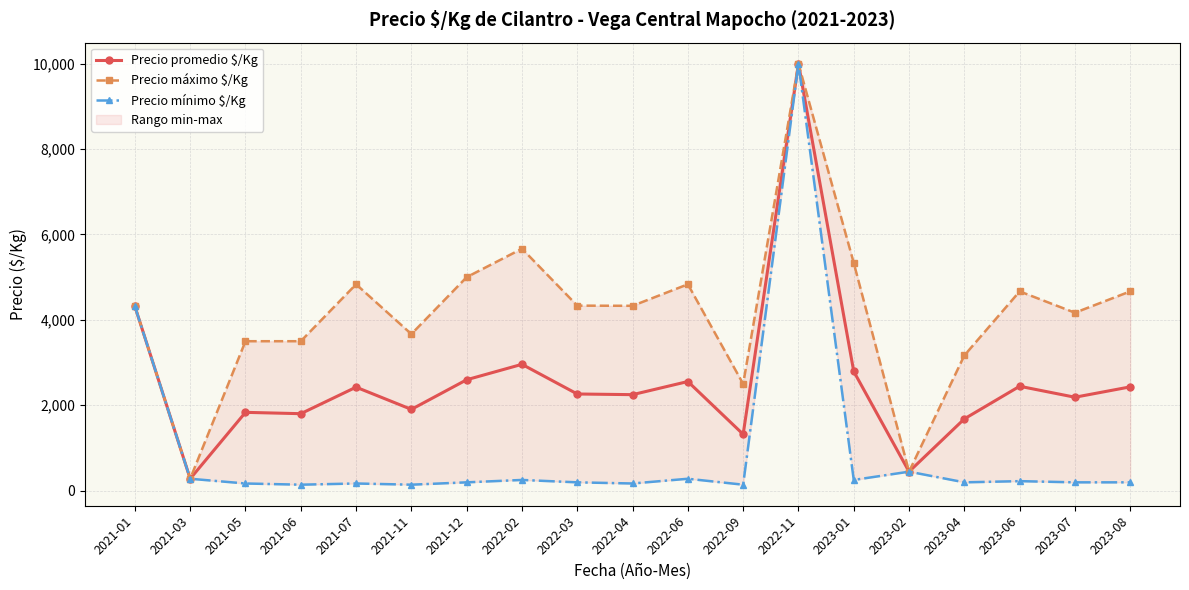

At which category is the sum across all series the highest?

2022-11